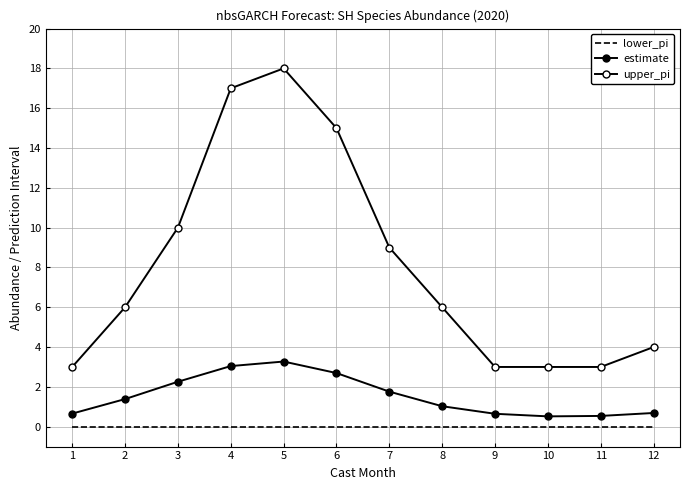

At which category is the sum across all series the highest?

5